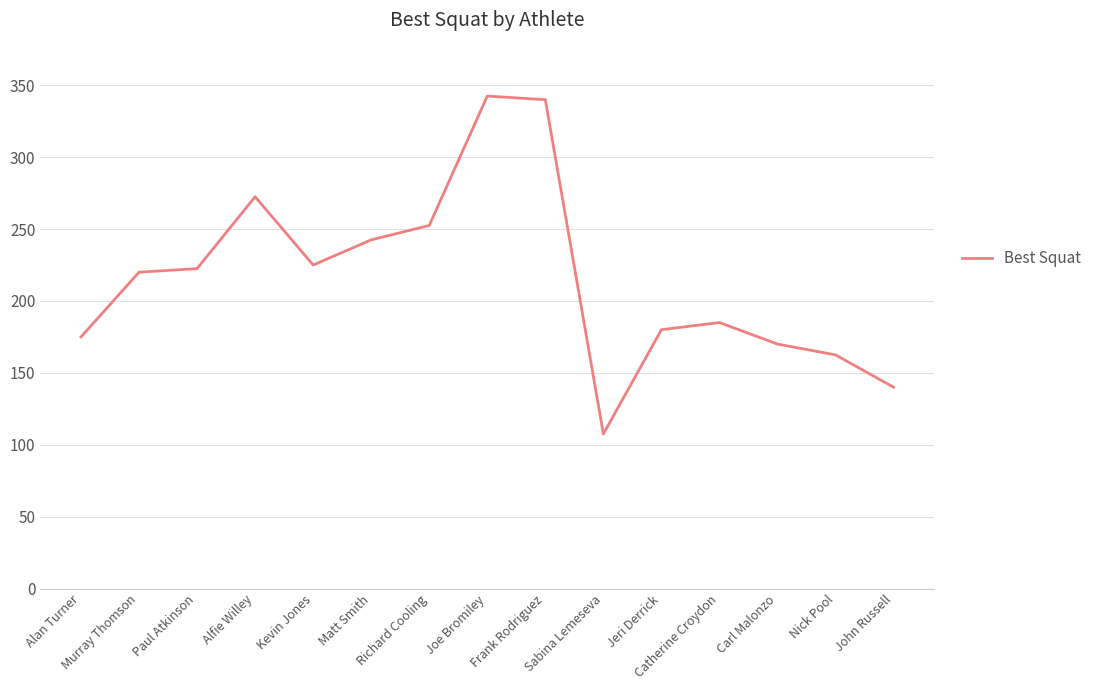

What is the ratio of the value at Alan Turner to the value at Carl Malonzo?

1.0